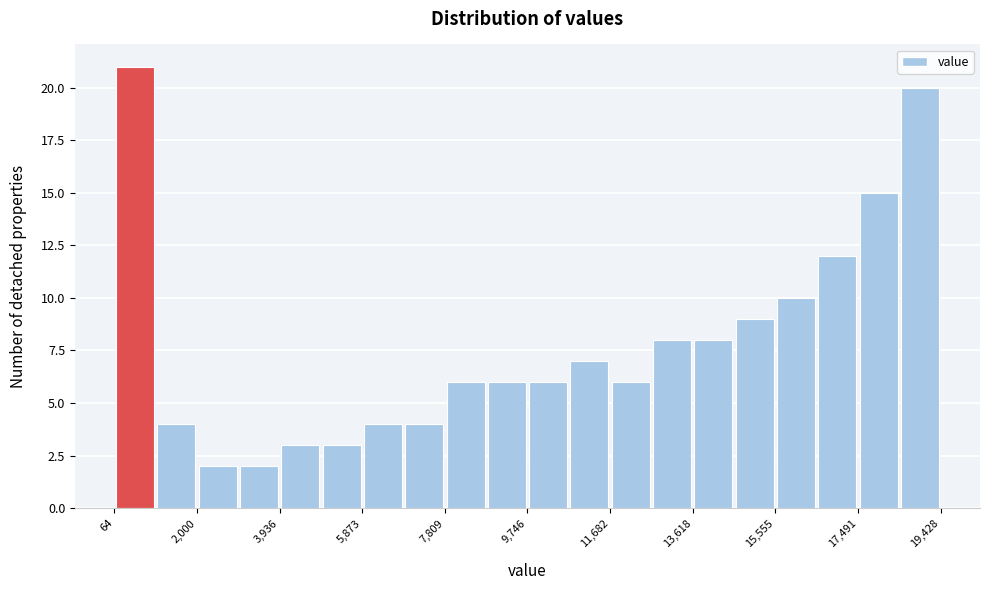

Over which range of the x-axis is the bar tallest?

0 to 1000